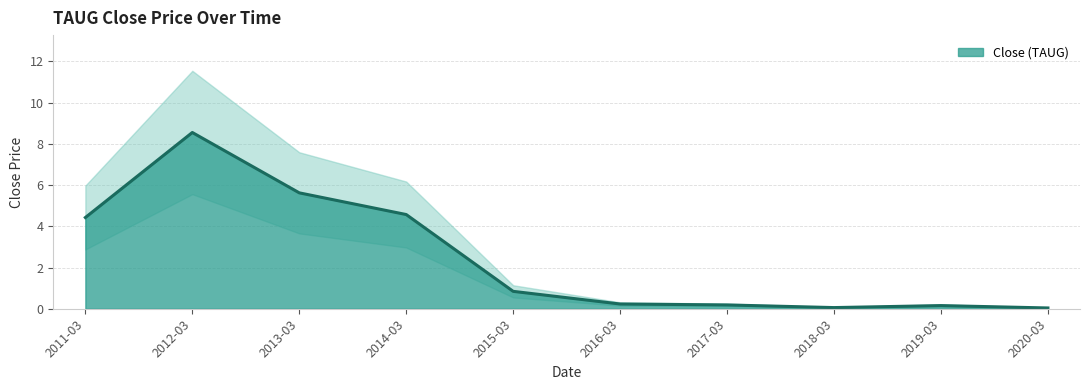

What is the label of the 7th point from the left?

2017-03